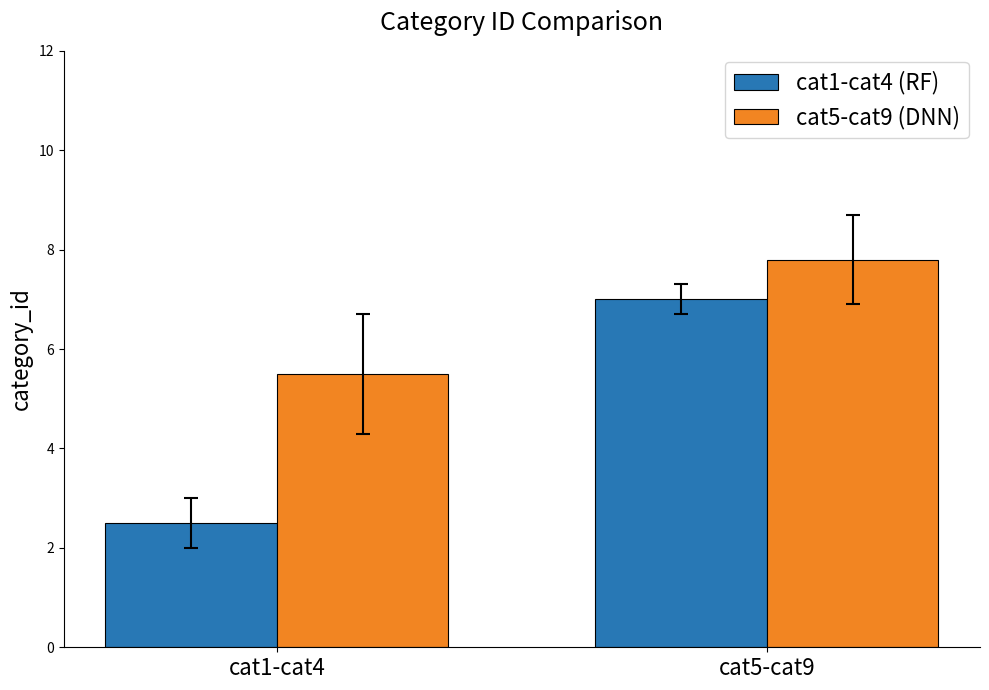

What is the total value across all series at cat5-cat9?

14.8